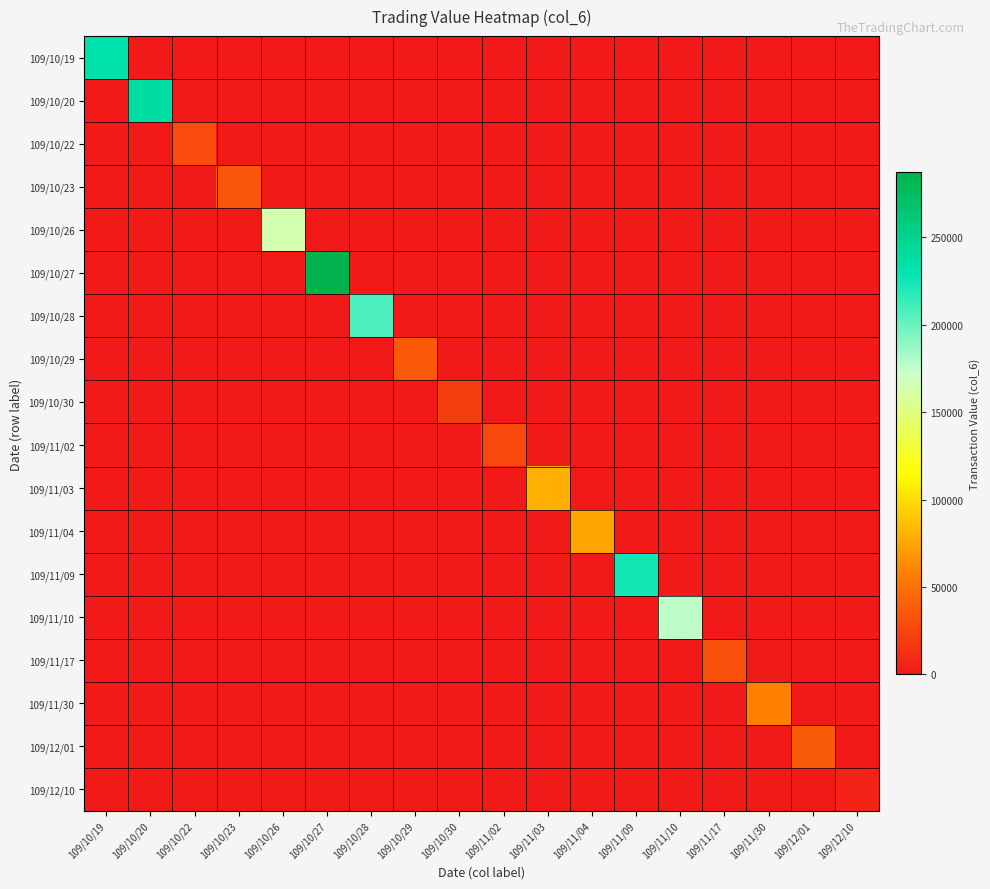

Reading left to right, what are all the values shown in this chart?

109/10/19: 109/10/19=233210	109/10/20=0	109/10/22=0	109/10/23=0	109/10/26=0	109/10/27=0	109/10/28=0	109/10/29=0	109/10/30=0	109/11/02=0	109/11/03=0	109/11/04=0	109/11/09=0	109/11/10=0	109/11/17=0	109/11/30=0	109/12/01=0	109/12/10=0
109/10/20: 109/10/19=0	109/10/20=238550	109/10/22=0	109/10/23=0	109/10/26=0	109/10/27=0	109/10/28=0	109/10/29=0	109/10/30=0	109/11/02=0	109/11/03=0	109/11/04=0	109/11/09=0	109/11/10=0	109/11/17=0	109/11/30=0	109/12/01=0	109/12/10=0
109/10/22: 109/10/19=0	109/10/20=0	109/10/22=28750	109/10/23=0	109/10/26=0	109/10/27=0	109/10/28=0	109/10/29=0	109/10/30=0	109/11/02=0	109/11/03=0	109/11/04=0	109/11/09=0	109/11/10=0	109/11/17=0	109/11/30=0	109/12/01=0	109/12/10=0
109/10/23: 109/10/19=0	109/10/20=0	109/10/22=0	109/10/23=34040	109/10/26=0	109/10/27=0	109/10/28=0	109/10/29=0	109/10/30=0	109/11/02=0	109/11/03=0	109/11/04=0	109/11/09=0	109/11/10=0	109/11/17=0	109/11/30=0	109/12/01=0	109/12/10=0
109/10/26: 109/10/19=0	109/10/20=0	109/10/22=0	109/10/23=0	109/10/26=164750	109/10/27=0	109/10/28=0	109/10/29=0	109/10/30=0	109/11/02=0	109/11/03=0	109/11/04=0	109/11/09=0	109/11/10=0	109/11/17=0	109/11/30=0	109/12/01=0	109/12/10=0
109/10/27: 109/10/19=0	109/10/20=0	109/10/22=0	109/10/23=0	109/10/26=0	109/10/27=287120	109/10/28=0	109/10/29=0	109/10/30=0	109/11/02=0	109/11/03=0	109/11/04=0	109/11/09=0	109/11/10=0	109/11/17=0	109/11/30=0	109/12/01=0	109/12/10=0
109/10/28: 109/10/19=0	109/10/20=0	109/10/22=0	109/10/23=0	109/10/26=0	109/10/27=0	109/10/28=208550	109/10/29=0	109/10/30=0	109/11/02=0	109/11/03=0	109/11/04=0	109/11/09=0	109/11/10=0	109/11/17=0	109/11/30=0	109/12/01=0	109/12/10=0
109/10/29: 109/10/19=0	109/10/20=0	109/10/22=0	109/10/23=0	109/10/26=0	109/10/27=0	109/10/28=0	109/10/29=36100	109/10/30=0	109/11/02=0	109/11/03=0	109/11/04=0	109/11/09=0	109/11/10=0	109/11/17=0	109/11/30=0	109/12/01=0	109/12/10=0
109/10/30: 109/10/19=0	109/10/20=0	109/10/22=0	109/10/23=0	109/10/26=0	109/10/27=0	109/10/28=0	109/10/29=0	109/10/30=20600	109/11/02=0	109/11/03=0	109/11/04=0	109/11/09=0	109/11/10=0	109/11/17=0	109/11/30=0	109/12/01=0	109/12/10=0
109/11/02: 109/10/19=0	109/10/20=0	109/10/22=0	109/10/23=0	109/10/26=0	109/10/27=0	109/10/28=0	109/10/29=0	109/10/30=0	109/11/02=27990	109/11/03=0	109/11/04=0	109/11/09=0	109/11/10=0	109/11/17=0	109/11/30=0	109/12/01=0	109/12/10=0
109/11/03: 109/10/19=0	109/10/20=0	109/10/22=0	109/10/23=0	109/10/26=0	109/10/27=0	109/10/28=0	109/10/29=0	109/10/30=0	109/11/02=0	109/11/03=79500	109/11/04=0	109/11/09=0	109/11/10=0	109/11/17=0	109/11/30=0	109/12/01=0	109/12/10=0
109/11/04: 109/10/19=0	109/10/20=0	109/10/22=0	109/10/23=0	109/10/26=0	109/10/27=0	109/10/28=0	109/10/29=0	109/10/30=0	109/11/02=0	109/11/03=0	109/11/04=76000	109/11/09=0	109/11/10=0	109/11/17=0	109/11/30=0	109/12/01=0	109/12/10=0
109/11/09: 109/10/19=0	109/10/20=0	109/10/22=0	109/10/23=0	109/10/26=0	109/10/27=0	109/10/28=0	109/10/29=0	109/10/30=0	109/11/02=0	109/11/03=0	109/11/04=0	109/11/09=224420	109/11/10=0	109/11/17=0	109/11/30=0	109/12/01=0	109/12/10=0
109/11/10: 109/10/19=0	109/10/20=0	109/10/22=0	109/10/23=0	109/10/26=0	109/10/27=0	109/10/28=0	109/10/29=0	109/10/30=0	109/11/02=0	109/11/03=0	109/11/04=0	109/11/09=0	109/11/10=176540	109/11/17=0	109/11/30=0	109/12/01=0	109/12/10=0
109/11/17: 109/10/19=0	109/10/20=0	109/10/22=0	109/10/23=0	109/10/26=0	109/10/27=0	109/10/28=0	109/10/29=0	109/10/30=0	109/11/02=0	109/11/03=0	109/11/04=0	109/11/09=0	109/11/10=0	109/11/17=31700	109/11/30=0	109/12/01=0	109/12/10=0
109/11/30: 109/10/19=0	109/10/20=0	109/10/22=0	109/10/23=0	109/10/26=0	109/10/27=0	109/10/28=0	109/10/29=0	109/10/30=0	109/11/02=0	109/11/03=0	109/11/04=0	109/11/09=0	109/11/10=0	109/11/17=0	109/11/30=57600	109/12/01=0	109/12/10=0
109/12/01: 109/10/19=0	109/10/20=0	109/10/22=0	109/10/23=0	109/10/26=0	109/10/27=0	109/10/28=0	109/10/29=0	109/10/30=0	109/11/02=0	109/11/03=0	109/11/04=0	109/11/09=0	109/11/10=0	109/11/17=0	109/11/30=0	109/12/01=37220	109/12/10=0
109/12/10: 109/10/19=0	109/10/20=0	109/10/22=0	109/10/23=0	109/10/26=0	109/10/27=0	109/10/28=0	109/10/29=0	109/10/30=0	109/11/02=0	109/11/03=0	109/11/04=0	109/11/09=0	109/11/10=0	109/11/17=0	109/11/30=0	109/12/01=0	109/12/10=5900